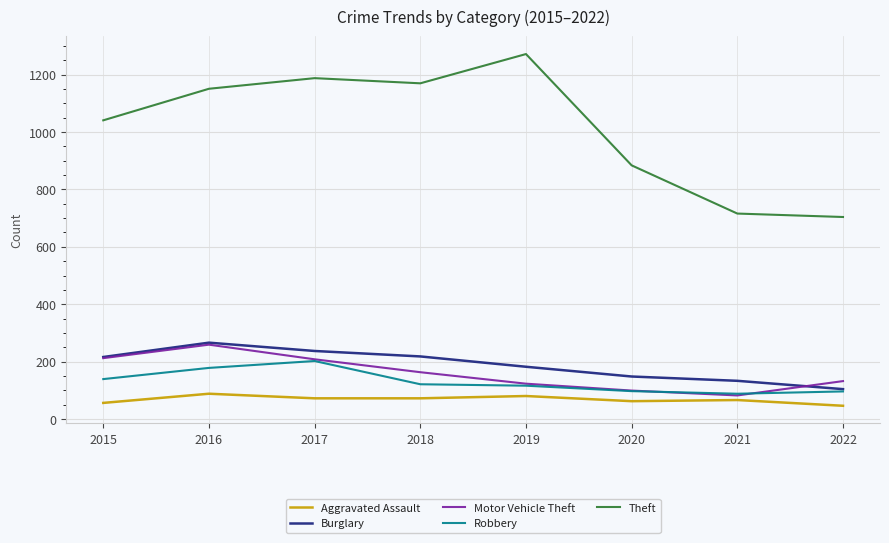

What is the total value across all series at 2021?

1085